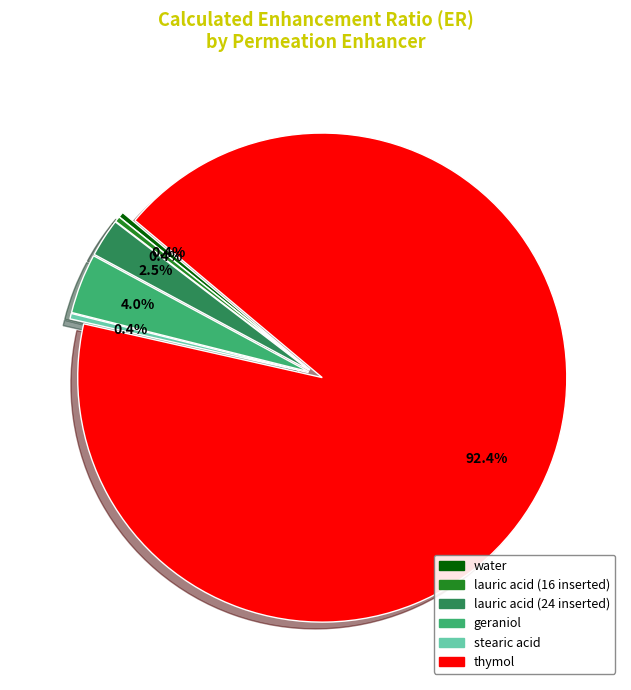

Is it true that water is 1% of the pie?

False